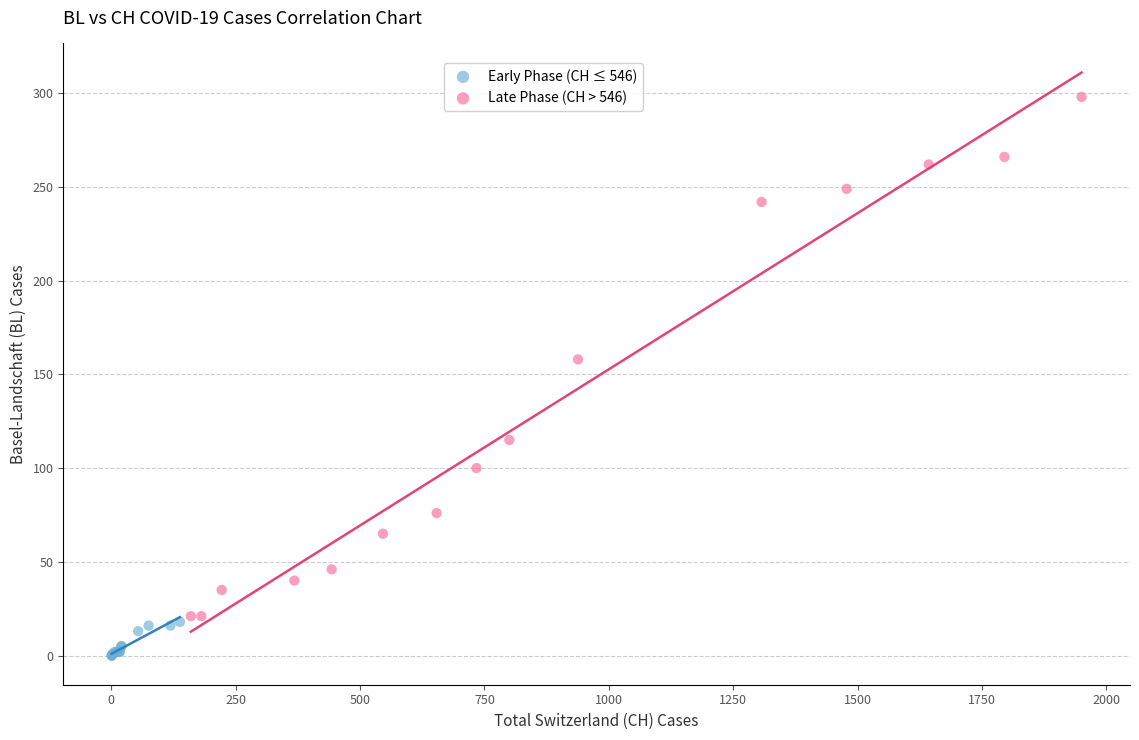

What are all the series names shown in the legend?

Early Phase (CH ≤ 546), Late Phase (CH > 546)